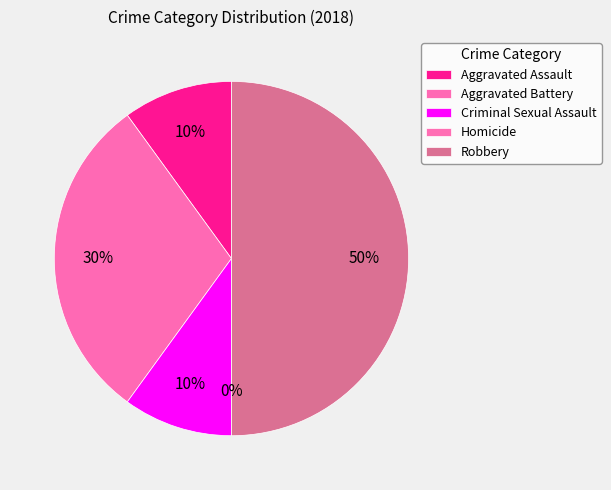

What portion of the pie excludes Homicide?

100.0%